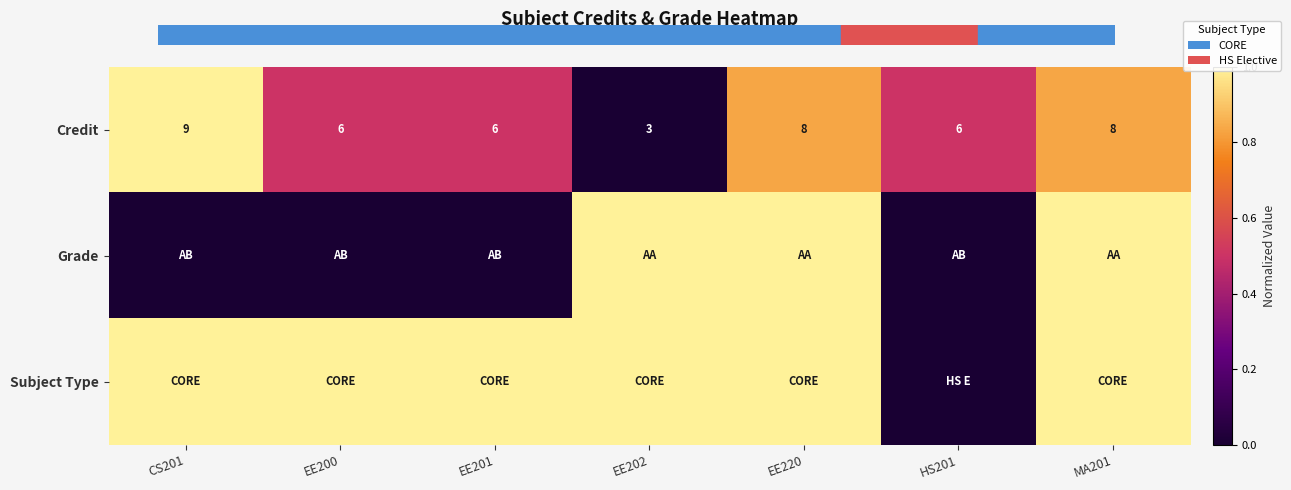

At which label does Credit reach its minimum?

EE202